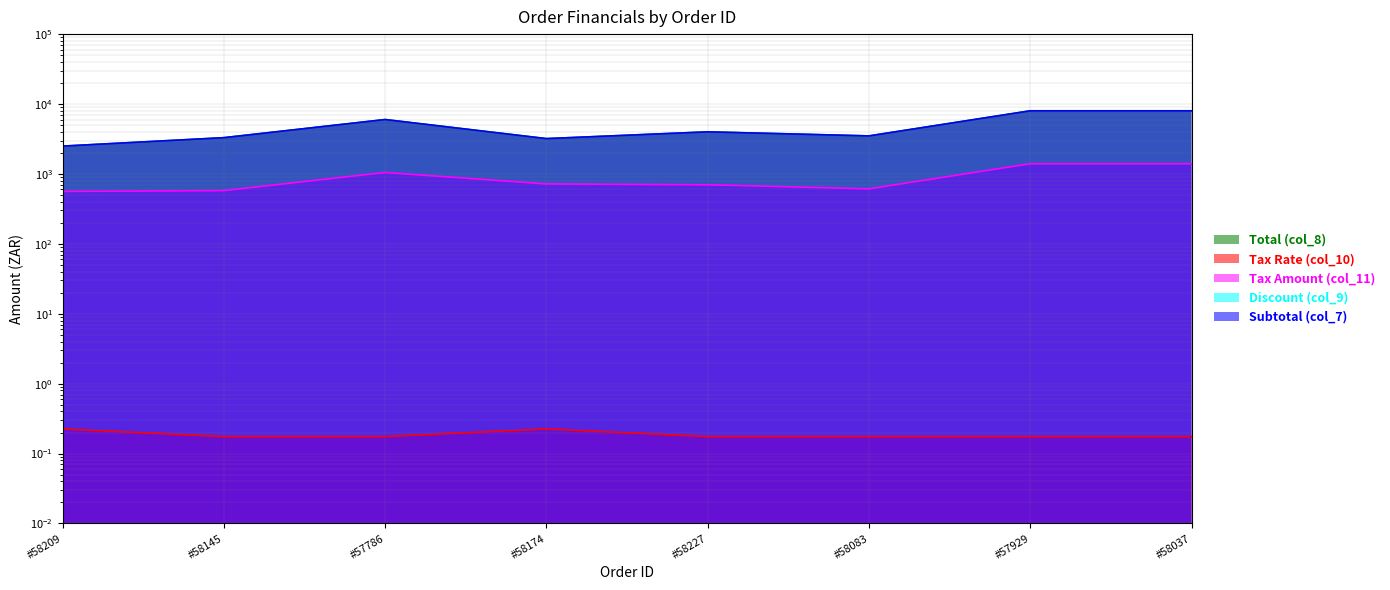

What is the difference between the Tax Amount (col_11) values at #57929 and #58209?

837.5